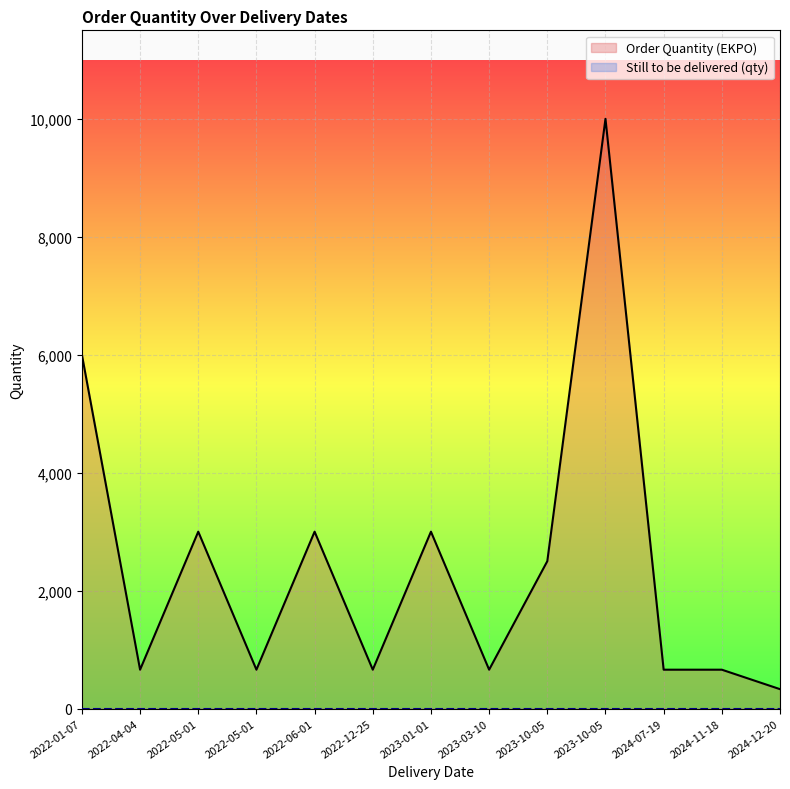

What is the difference between the values at 2022-05-01 and 2023-10-05?

7000